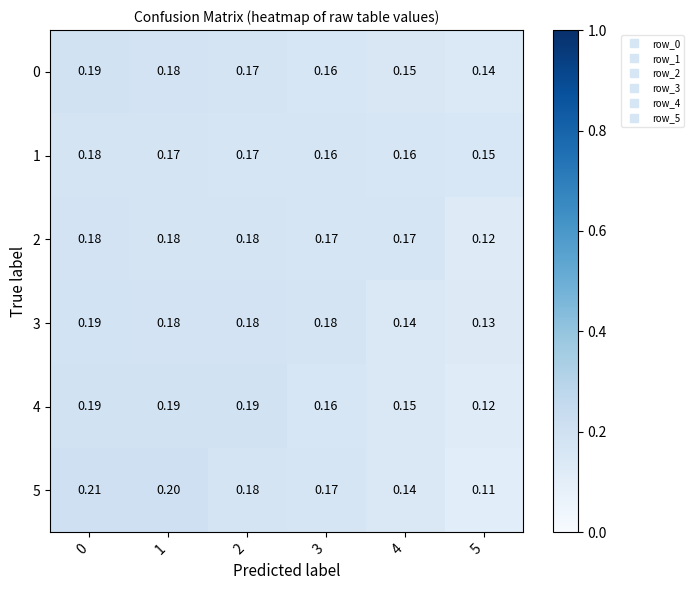

Is the value of 2 at 5 greater than the value of 0 at 4?

No